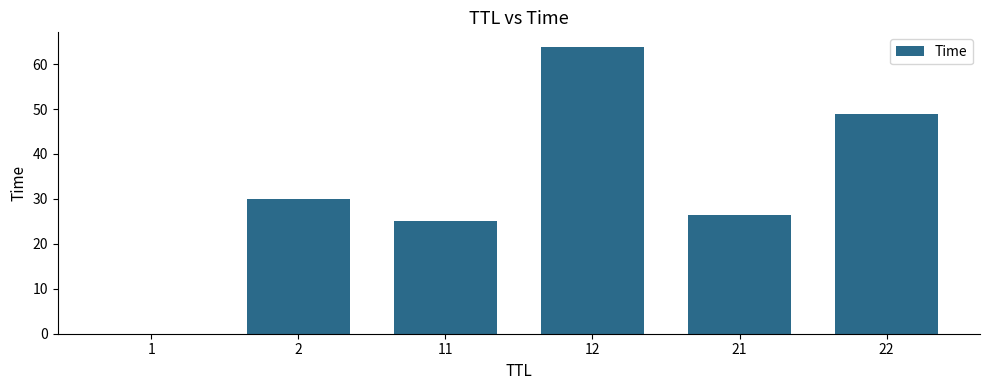

At which label is the value closest to 31?

2